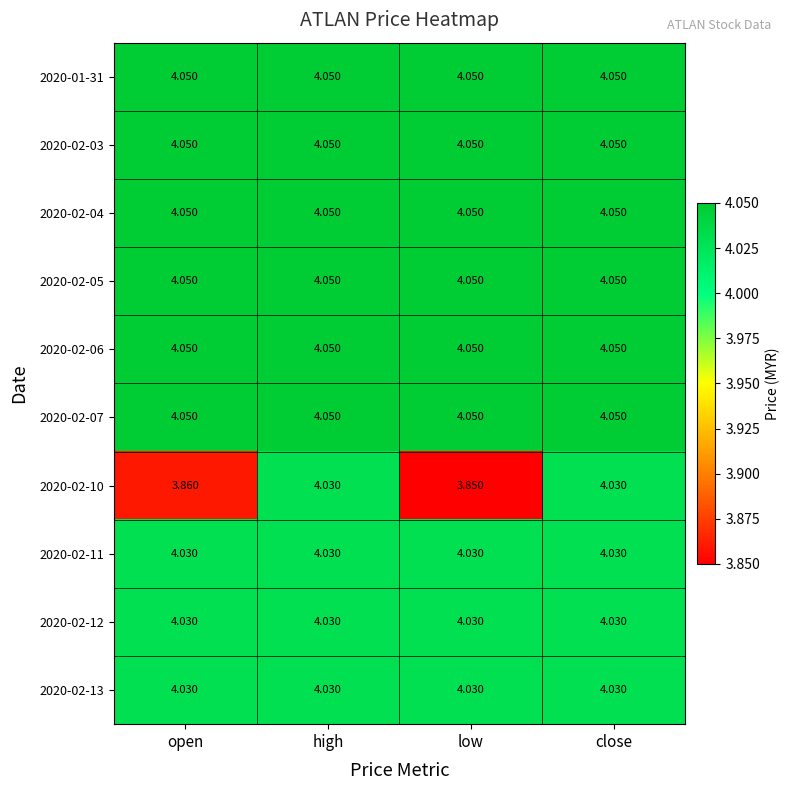

Between open and close, which series saw the biggest shift?

2020-02-10